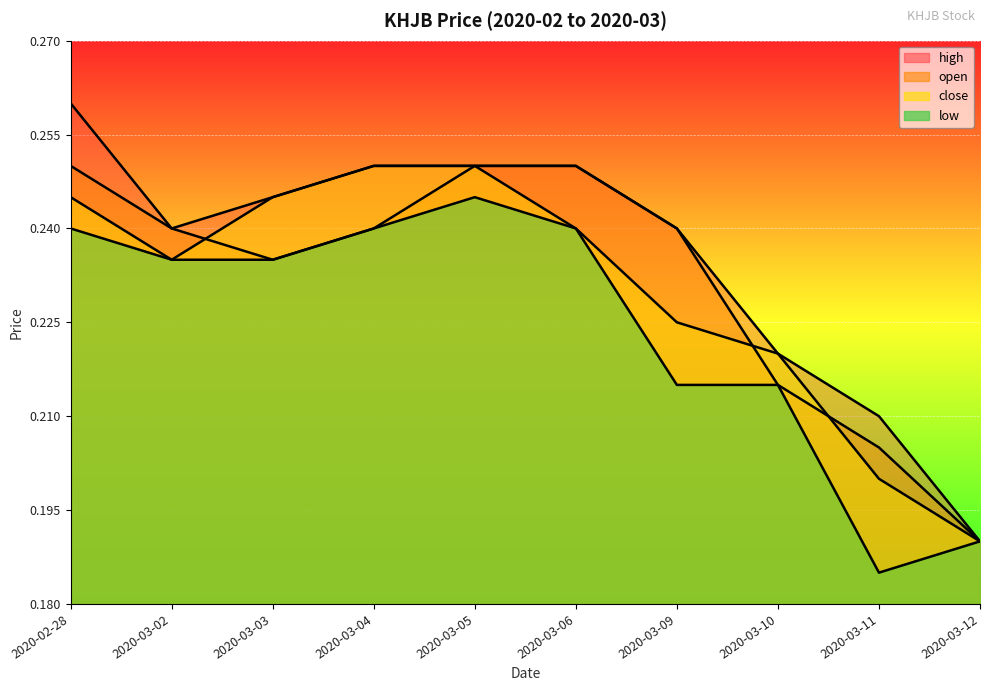

What position from the right is 2020-03-10?

3